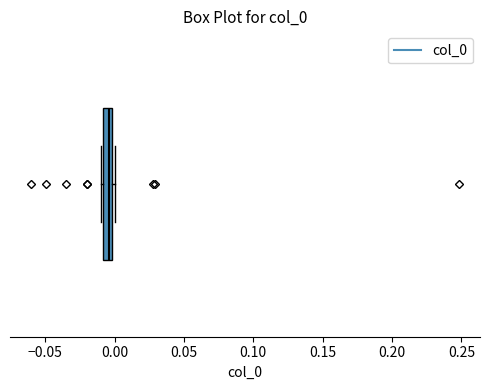

Where is the left edge of the box on the x-axis? The values are not printed on the chart, so give them approximately, as read against the axis.

-0.010